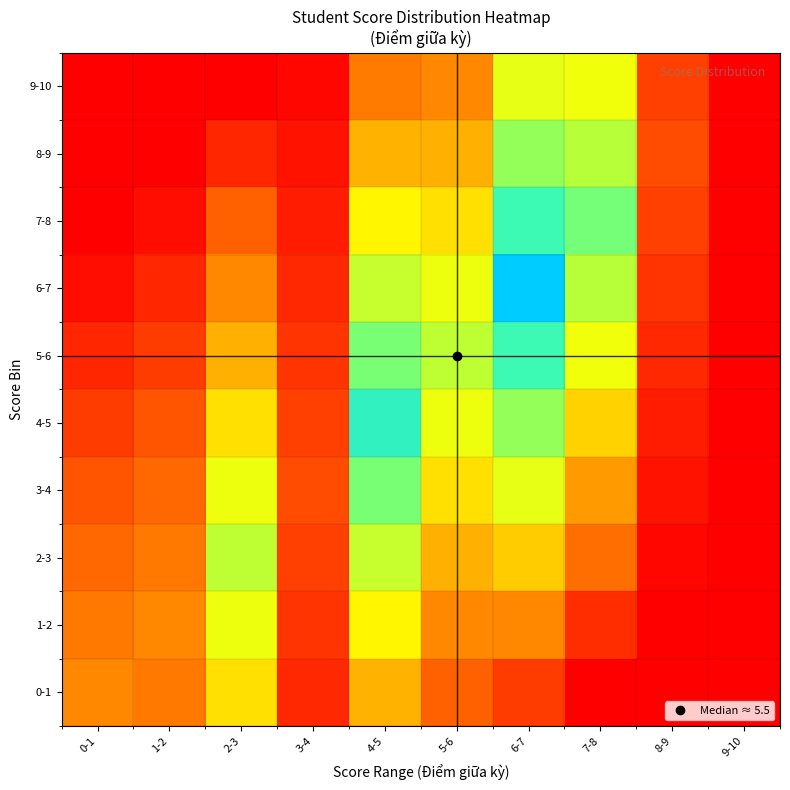

Between 4-5 and 9-10, which series saw the biggest shift?

4-5